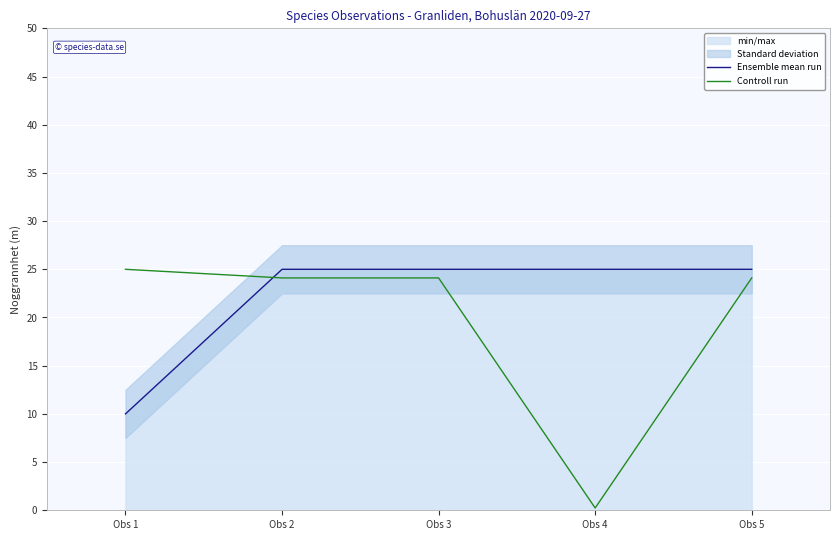

Is the value of Ensemble mean run at Obs 3 greater than the value of Controll run at Obs 1?

No